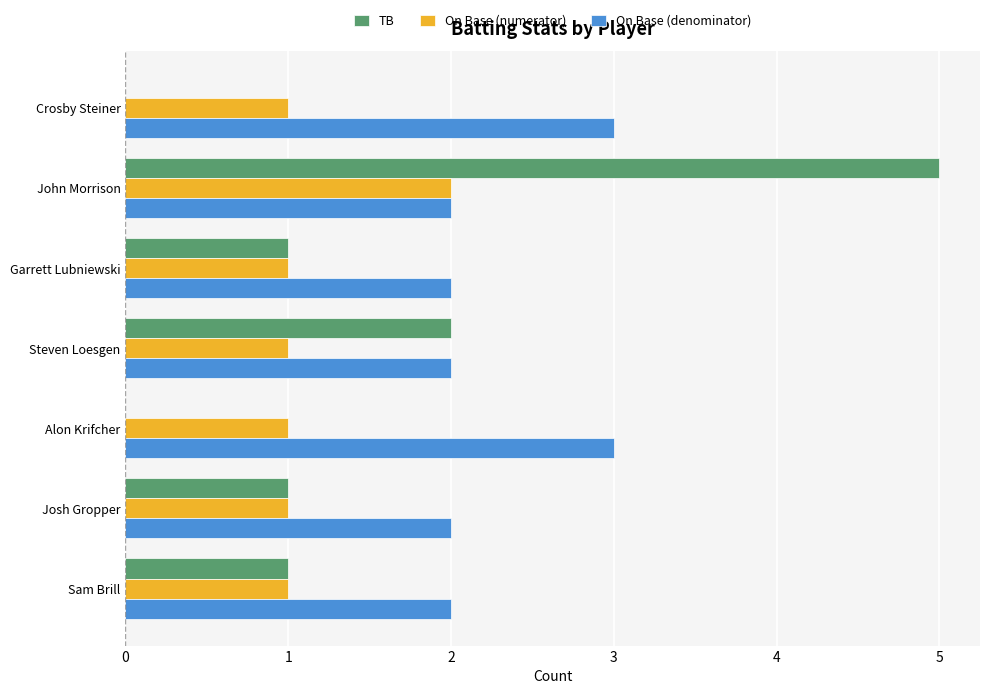

The TB series shows 5 at John Morrison. True or false?

True